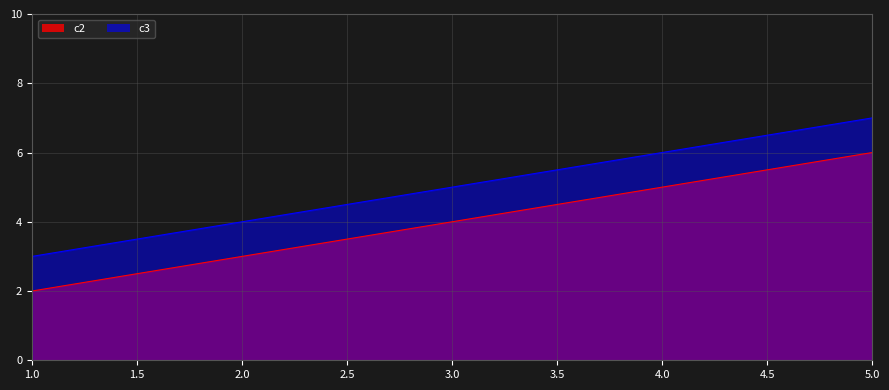

What is the average value of the c3 series?

5